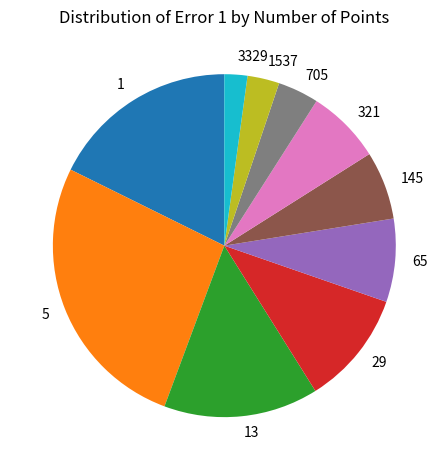

Between 5 and 705, which is larger?

5